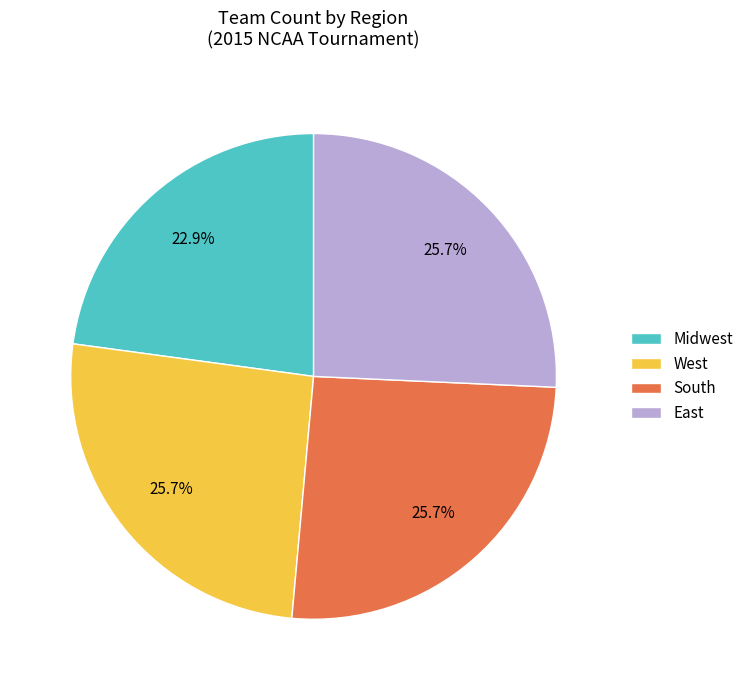

Is there any slice that represents more than half of the pie?

No